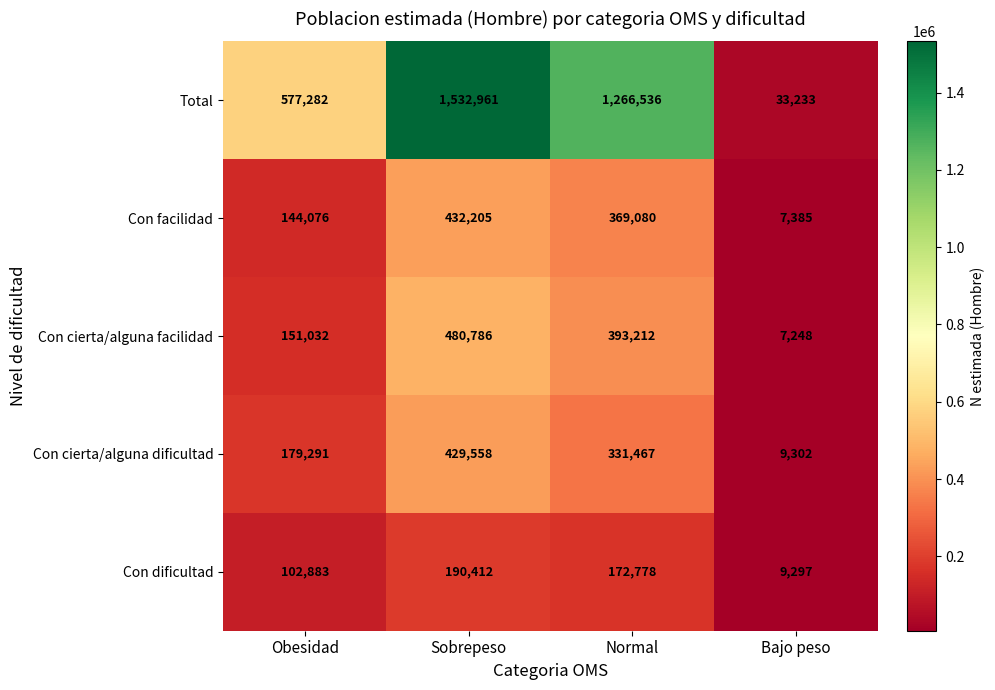

Reading left to right, transcribe all the data shown in this chart.

Total: 577282	1532961	1266536	33233
Con facilidad: 144076	432205	369080	7385
Con cierta/alguna facilidad: 151032	480786	393212	7248
Con cierta/alguna dificultad: 179291	429558	331467	9302
Con dificultad: 102883	190412	172778	9297